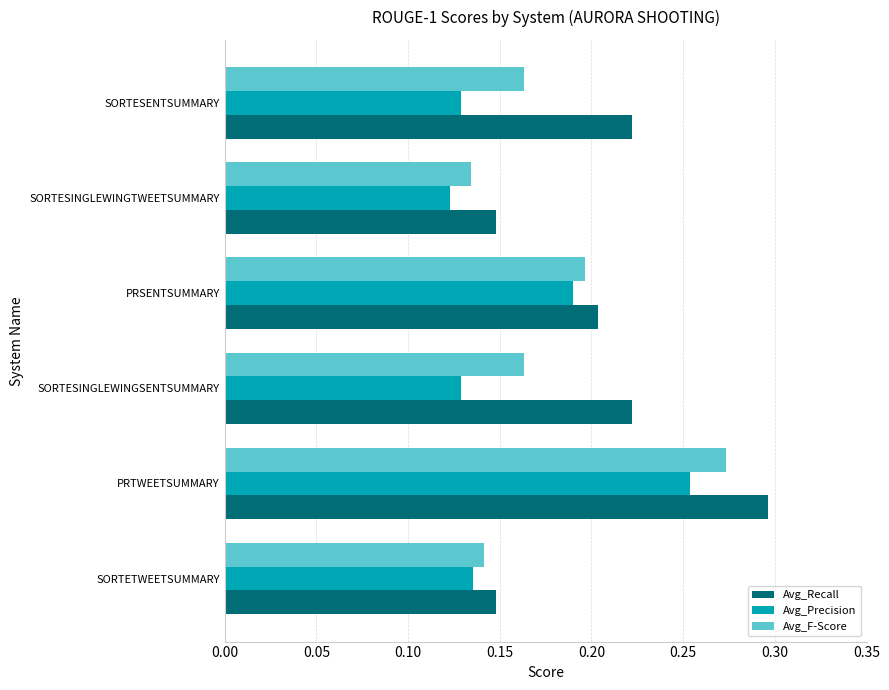

The value of Avg_F-Score at SORTESENTSUMMARY is 0.3. True or false?

False